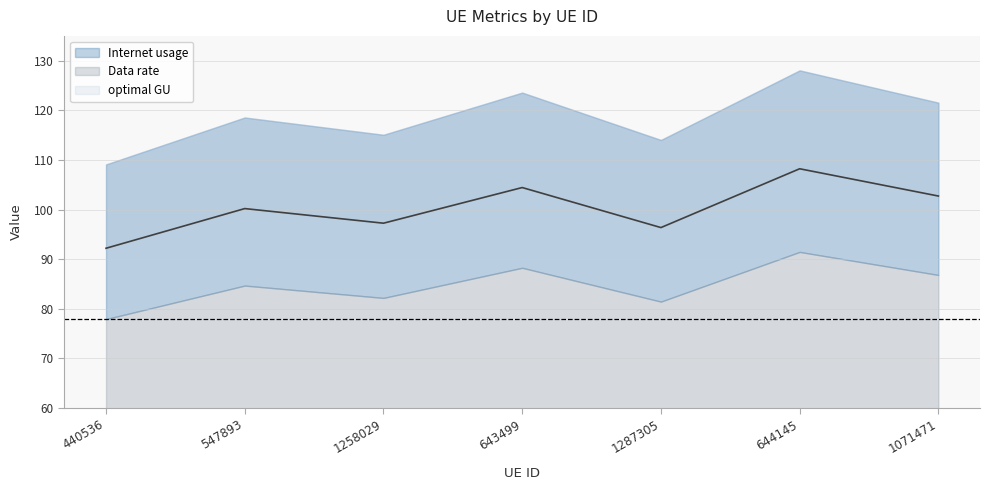

What is the sum of all Internet usage values?

829.9